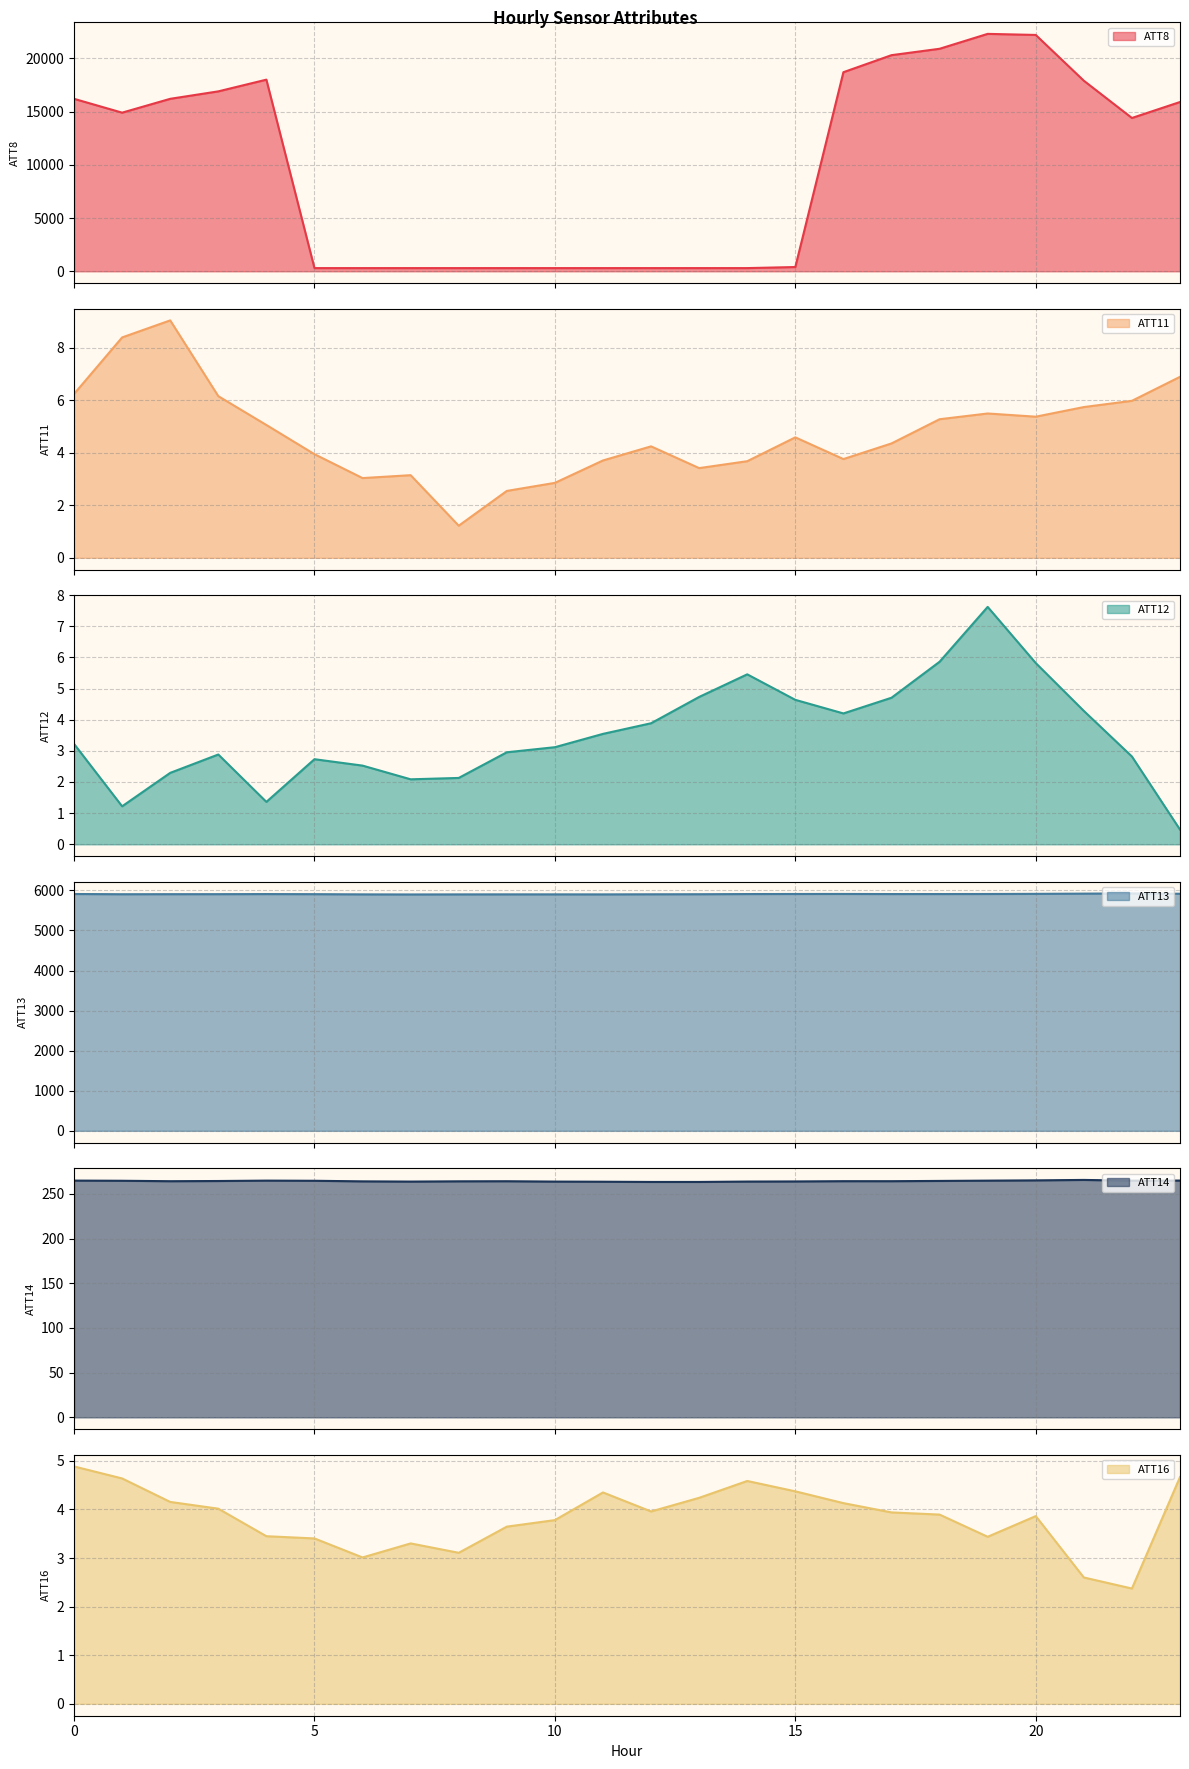

How many lines are shown in the chart?

6